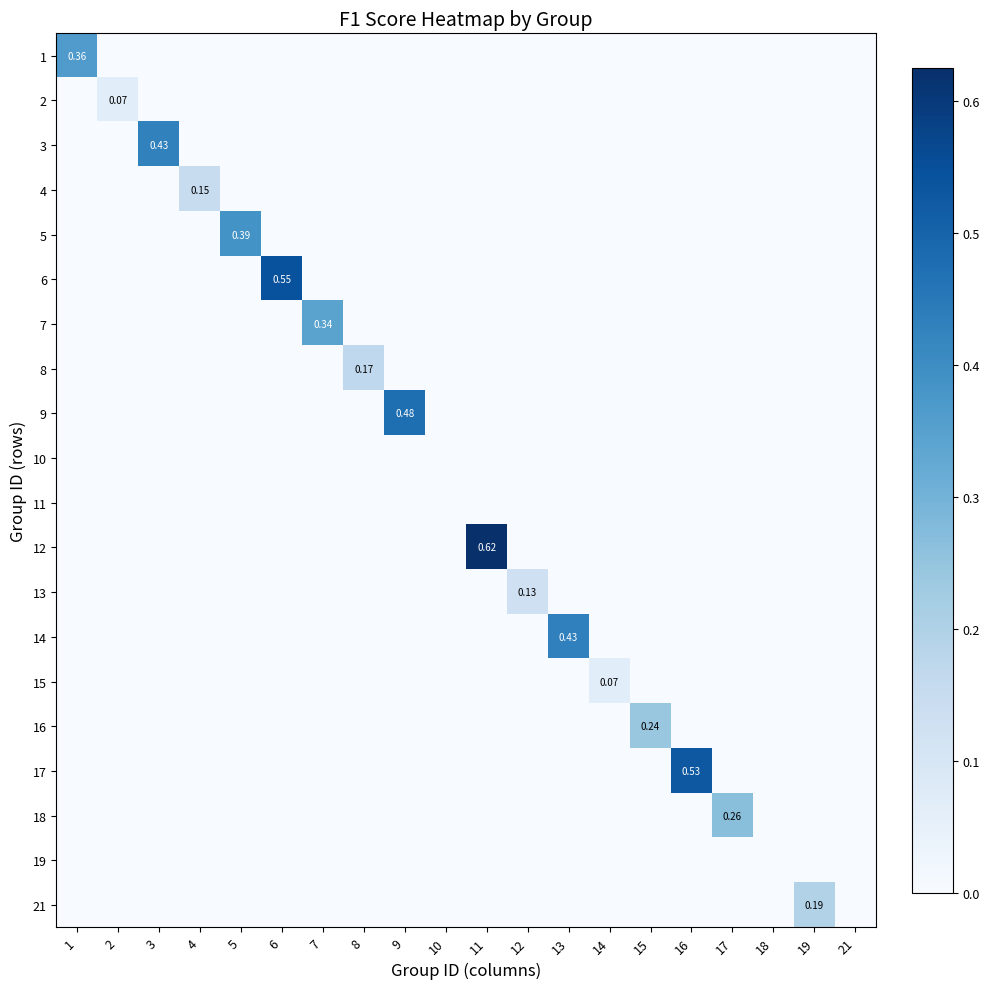

Rank the series by their maximum value, from highest to lowest.

12, 6, 17, 9, 14, 3, 5, 1, 7, 18, 16, 21, 8, 4, 13, 2, 15, 10, 11, 19